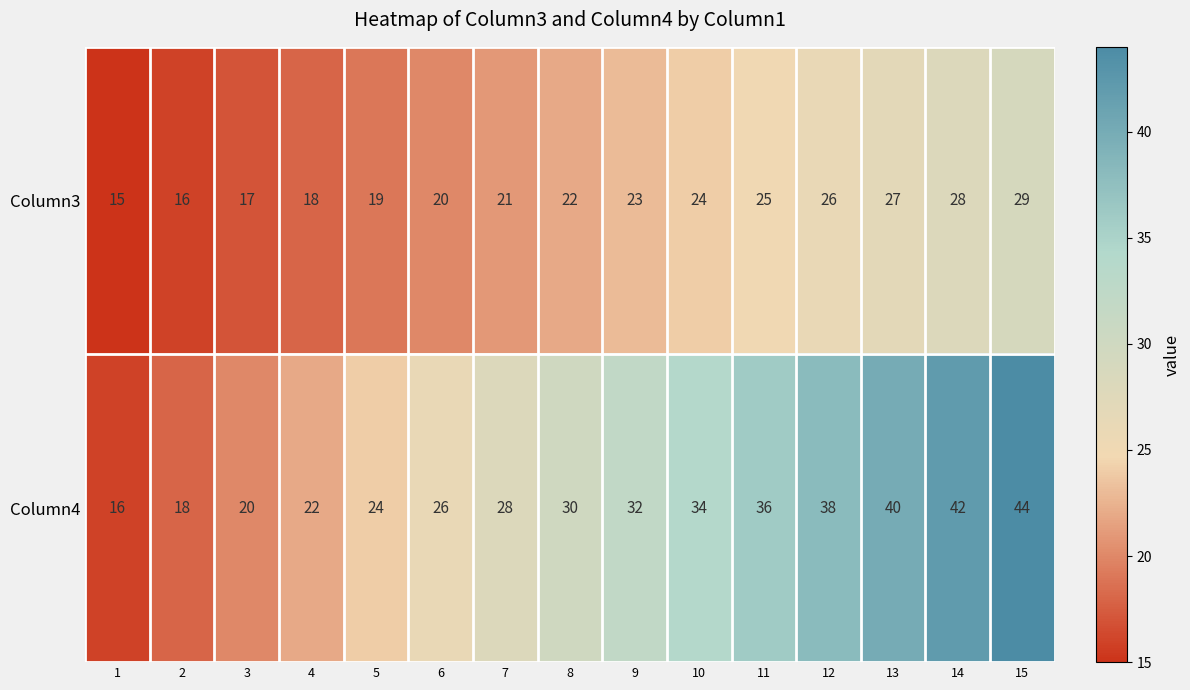

Reading right to left, transcribe all the data shown in this chart.

Column3: 29	28	27	26	25	24	23	22	21	20	19	18	17	16	15
Column4: 44	42	40	38	36	34	32	30	28	26	24	22	20	18	16